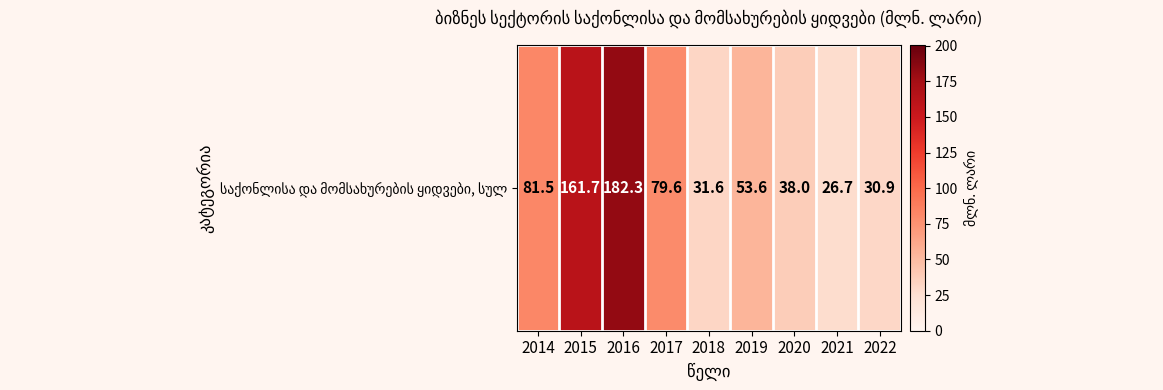

Reading left to right, extract all data points from this chart.

2014=81.5	2015=161.7	2016=182.3	2017=79.6	2018=31.6	2019=53.6	2020=38.0	2021=26.7	2022=30.9